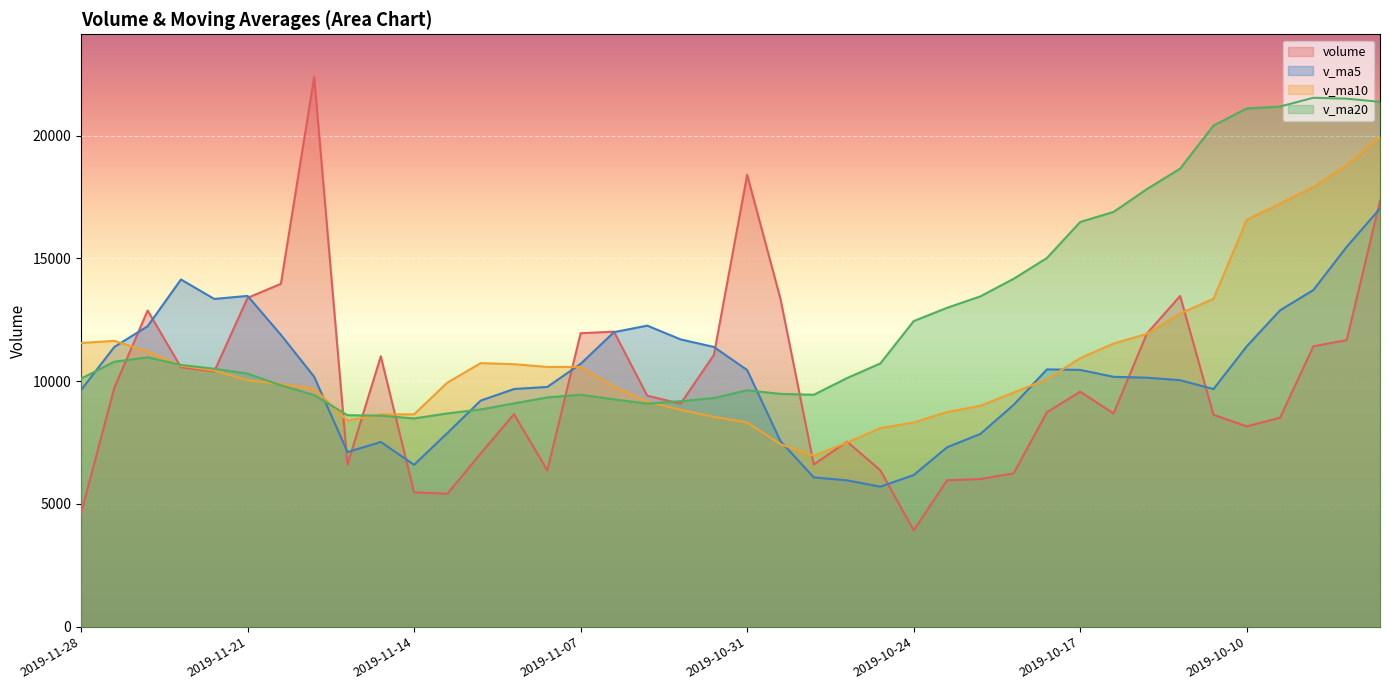

Count the number of categories in the chart.

40